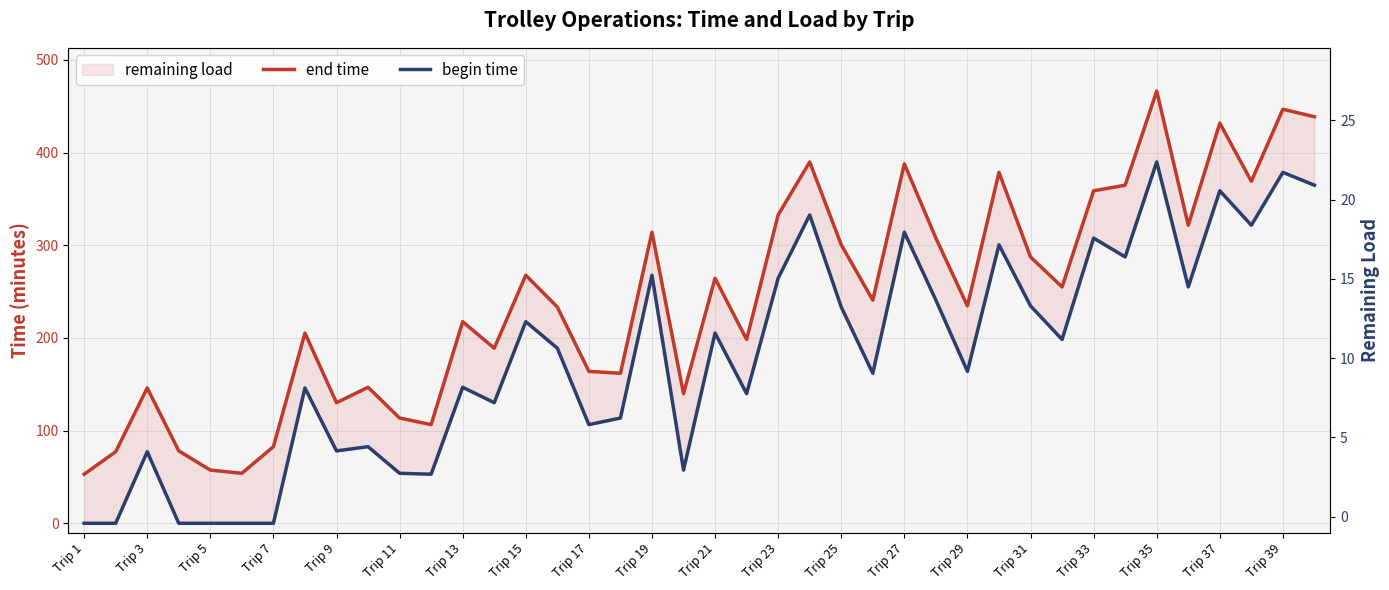

What is the sum of all end time values?

9714.9